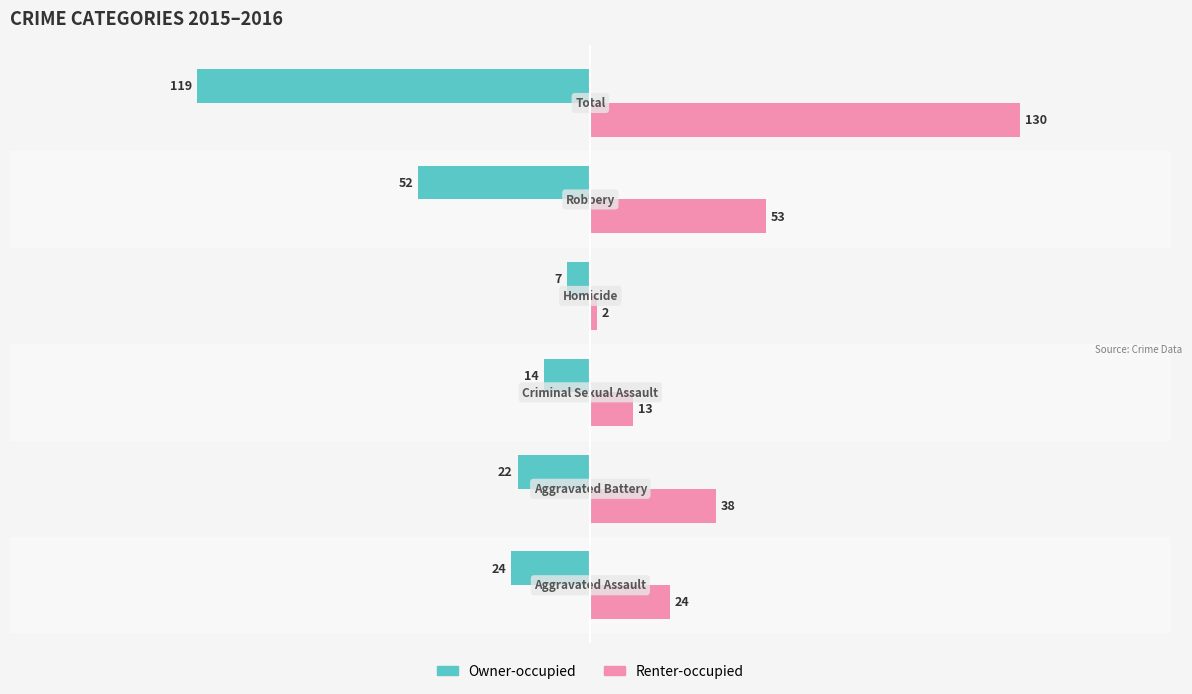

Which series has the largest total across all categories?

Renter-occupied